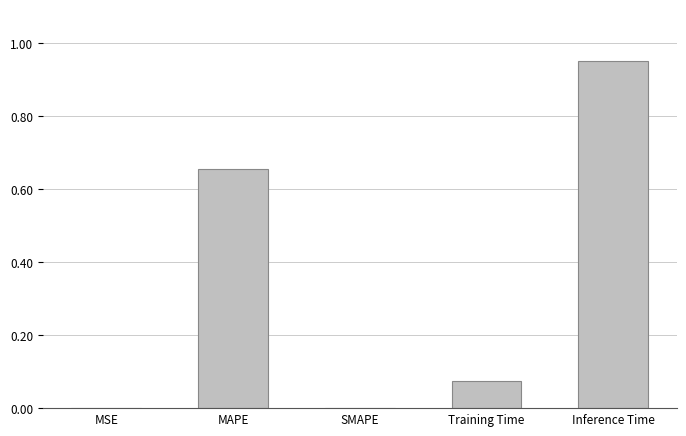

What is the change in value from SMAPE to Training Time?

+0.1